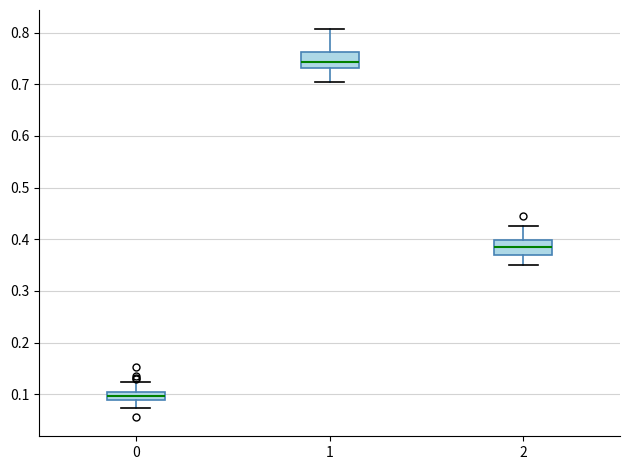

Reading left to right, read every box against the y-axis: the position of its median line, the range the box covers, and the ends of its whiskers. The values are not printed on the chart, so give them approximately, as read against the axis.

0: median 0.10 (inside the box), box 0.09 to 0.10, whiskers 0.07 to 0.12
1: median 0.74, box 0.73 to 0.76, whiskers 0.70 to 0.81
2: median 0.39, box 0.37 to 0.40, whiskers 0.35 to 0.43